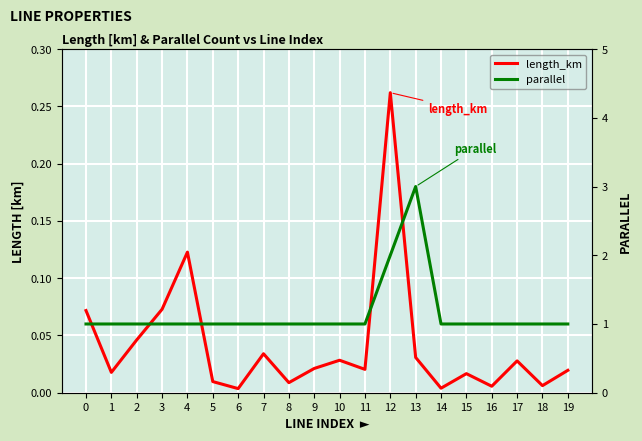

Is it true that length_km equals 0.0 at 5?

False